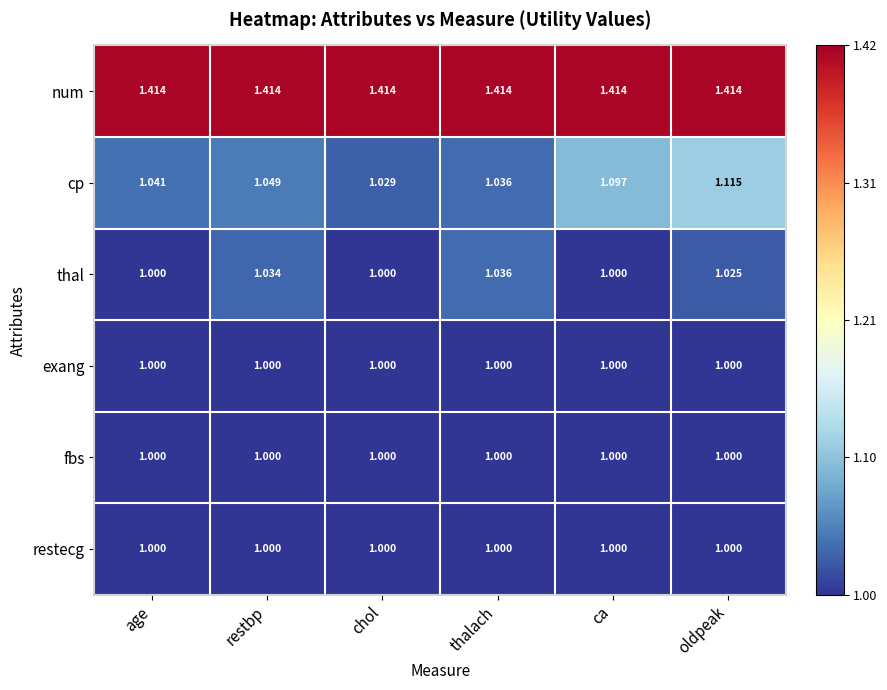

Which series has the largest total across all categories?

num